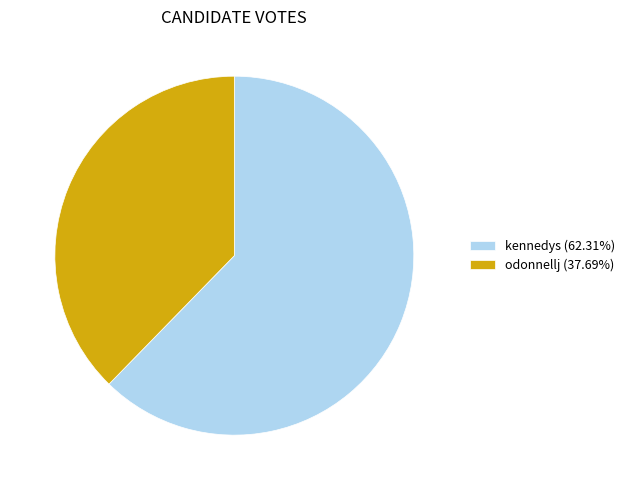

Rank the categories by value from highest to lowest.

kennedys, odonnellj